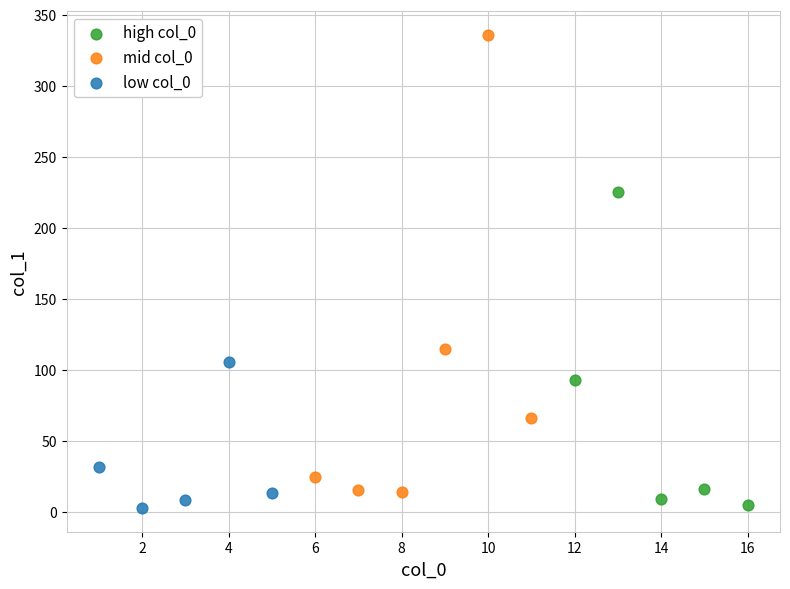

Which series has the widest spread of Y values?

mid col_0